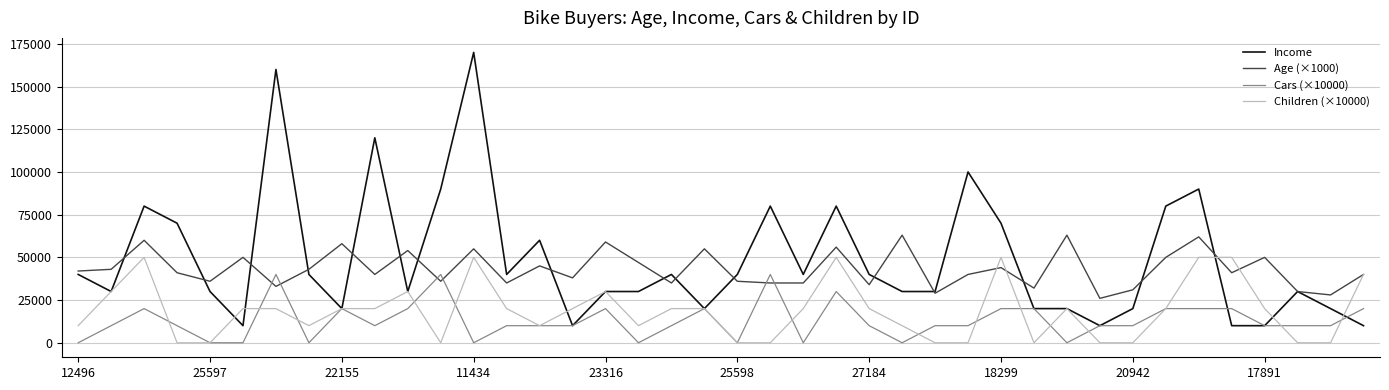

Is this an area chart (filled region under the line)?

No